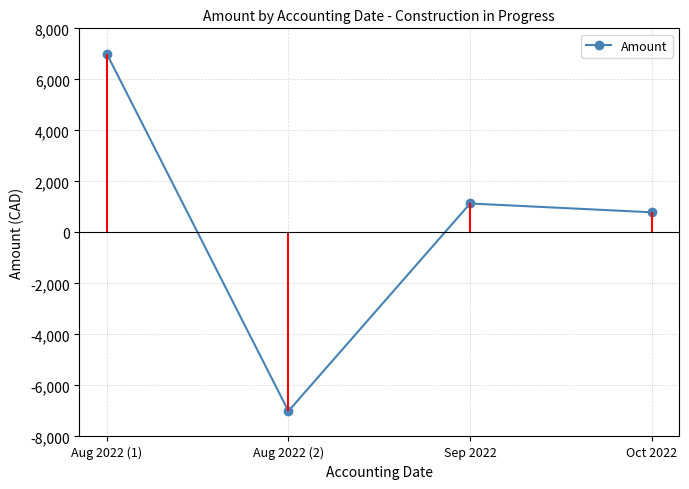

What is the smallest value displayed?

-7006.0